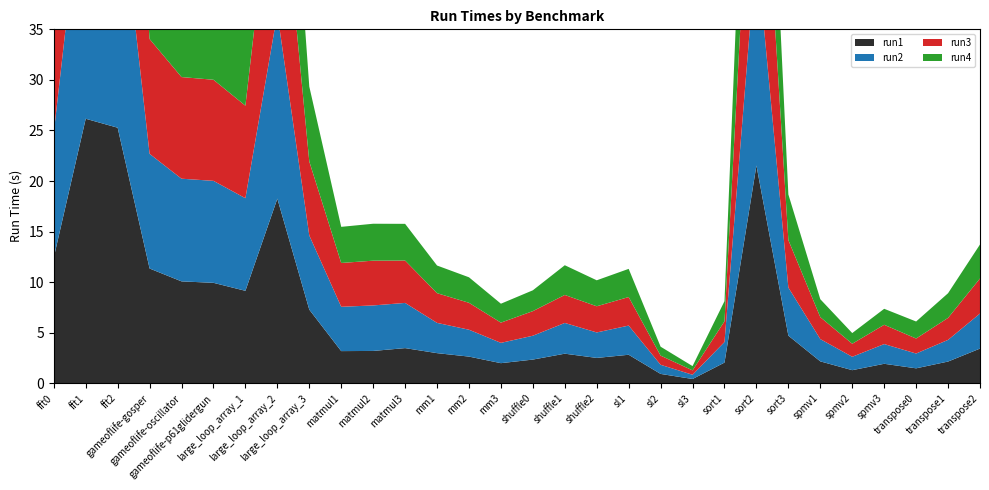

Reading left to right, extract all data points from this chart.

run1: 12.4	26.2	25.3	11.4	10.1	9.9	9.1	18.3	7.3	3.2	3.2	3.5	3.0	2.6	2.0	2.3	2.9	2.5	2.8	0.9	0.4	2.0	21.5	4.7	2.2	1.3	1.9	1.5	2.1	3.4
run2: 12.3	26.5	25.6	11.3	10.2	10.1	9.2	18.3	7.3	4.4	4.5	4.5	3.0	2.7	2.0	2.4	3.0	2.5	2.9	0.9	0.4	2.0	21.6	4.8	2.2	1.3	2.0	1.5	2.1	3.5
run3: 12.4	26.4	25.3	11.4	10.1	10.0	9.1	18.4	7.3	4.3	4.4	4.2	2.9	2.7	2.0	2.4	2.8	2.6	2.8	0.9	0.4	2.0	21.6	4.7	2.2	1.3	1.9	1.5	2.2	3.5
run4: 10.3	21.9	21.4	10.4	9.3	9.0	9.2	18.3	7.4	3.6	3.7	3.6	2.7	2.5	1.9	2.1	2.9	2.6	2.8	0.9	0.4	2.0	20.6	4.5	1.8	1.1	1.6	1.7	2.4	3.4